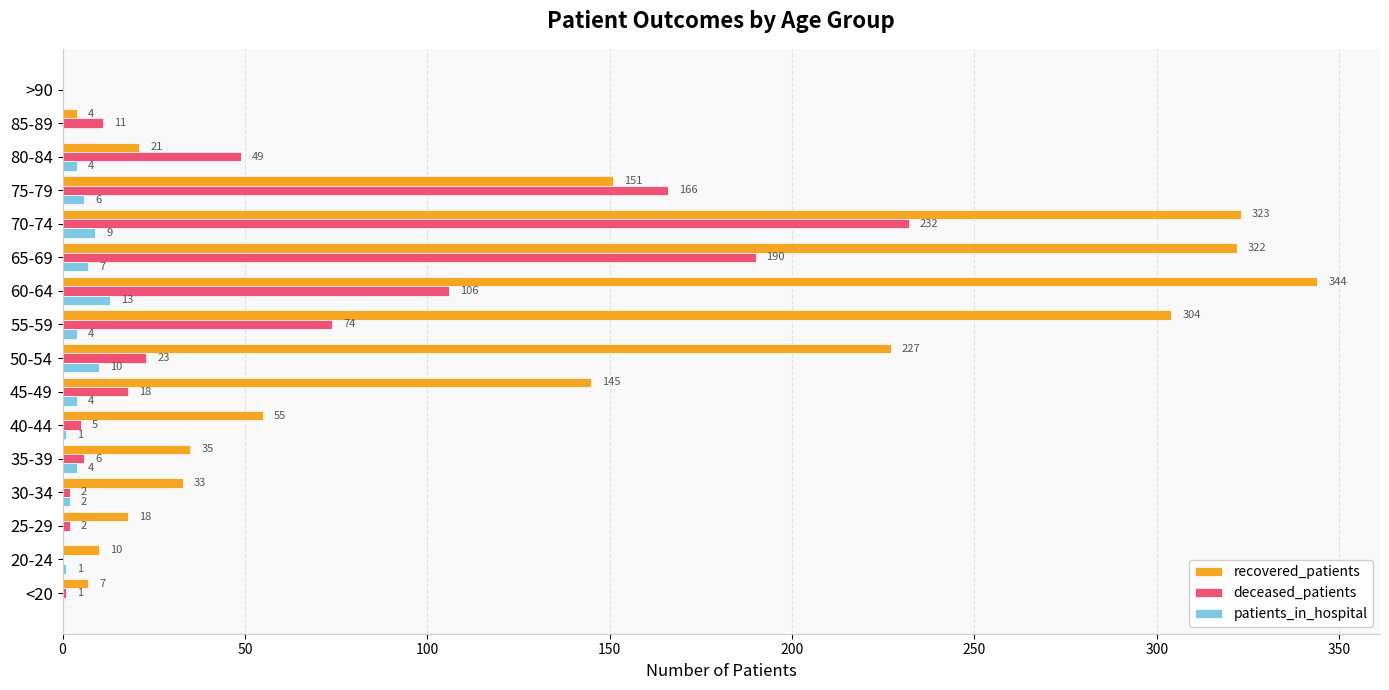

Is it true that deceased_patients equals -102 at 20-24?

False